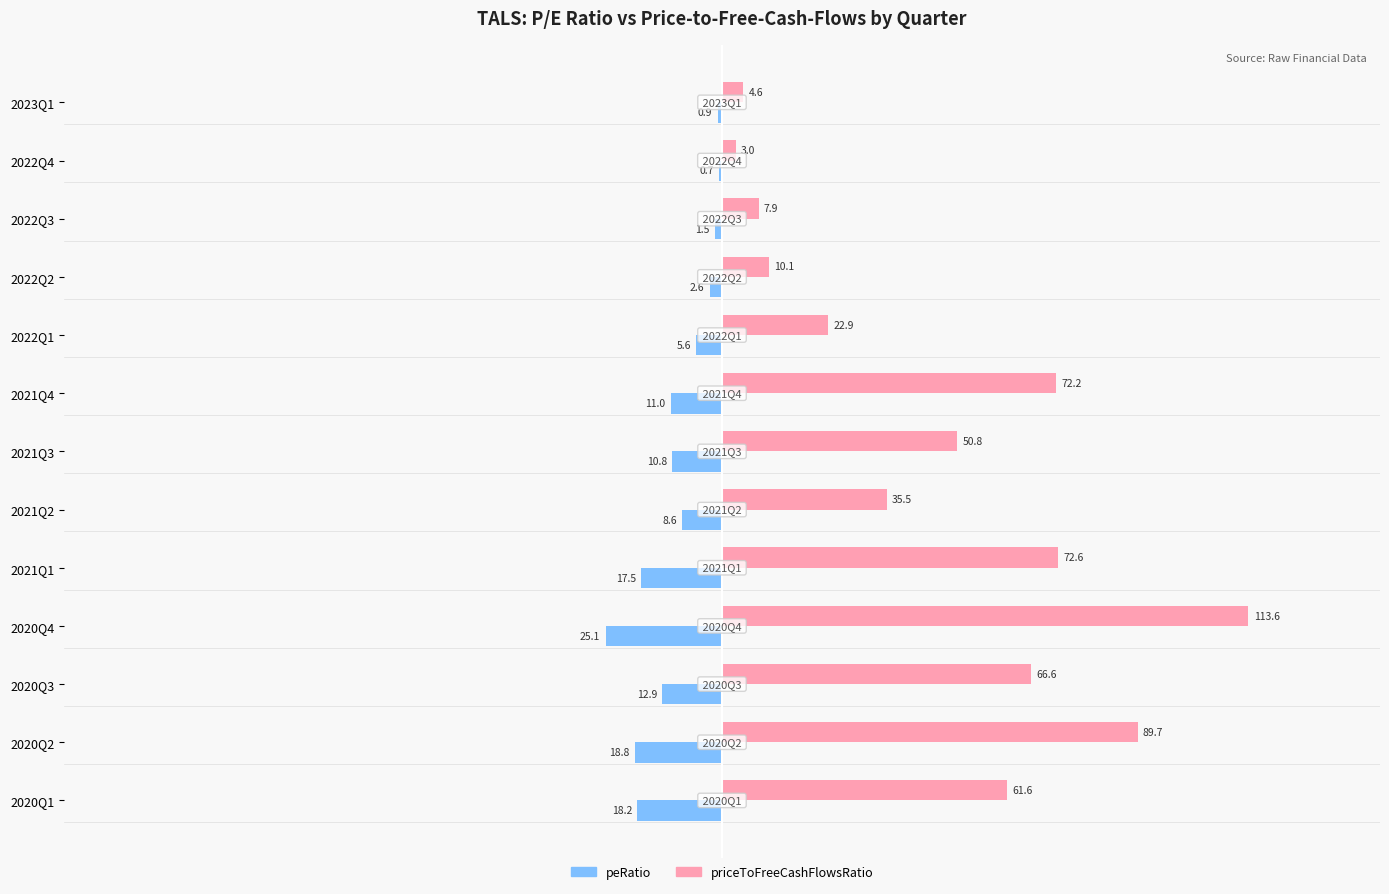

Is the value of priceToFreeCashFlowsRatio at 2021Q4 greater than the value of peRatio at 2022Q2?

Yes